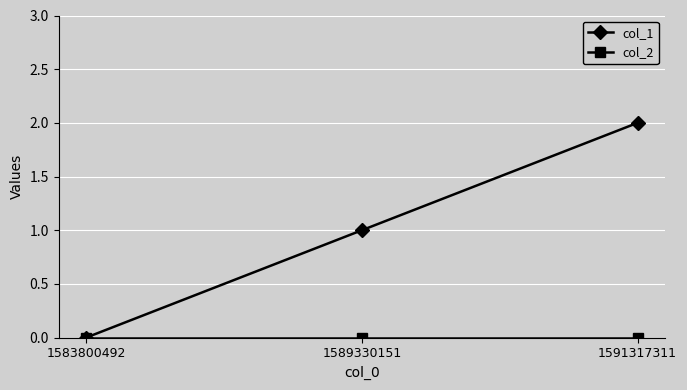

What is the spread (max minus min) of values at 1591317311?

2